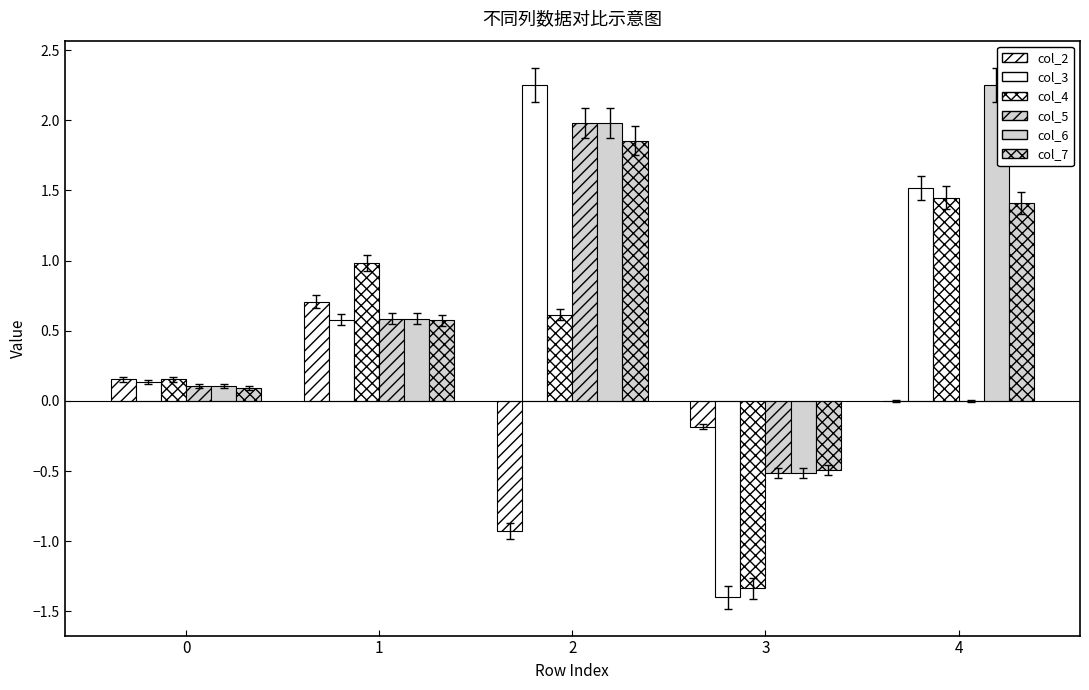

At which category is the sum across all series the highest?

2